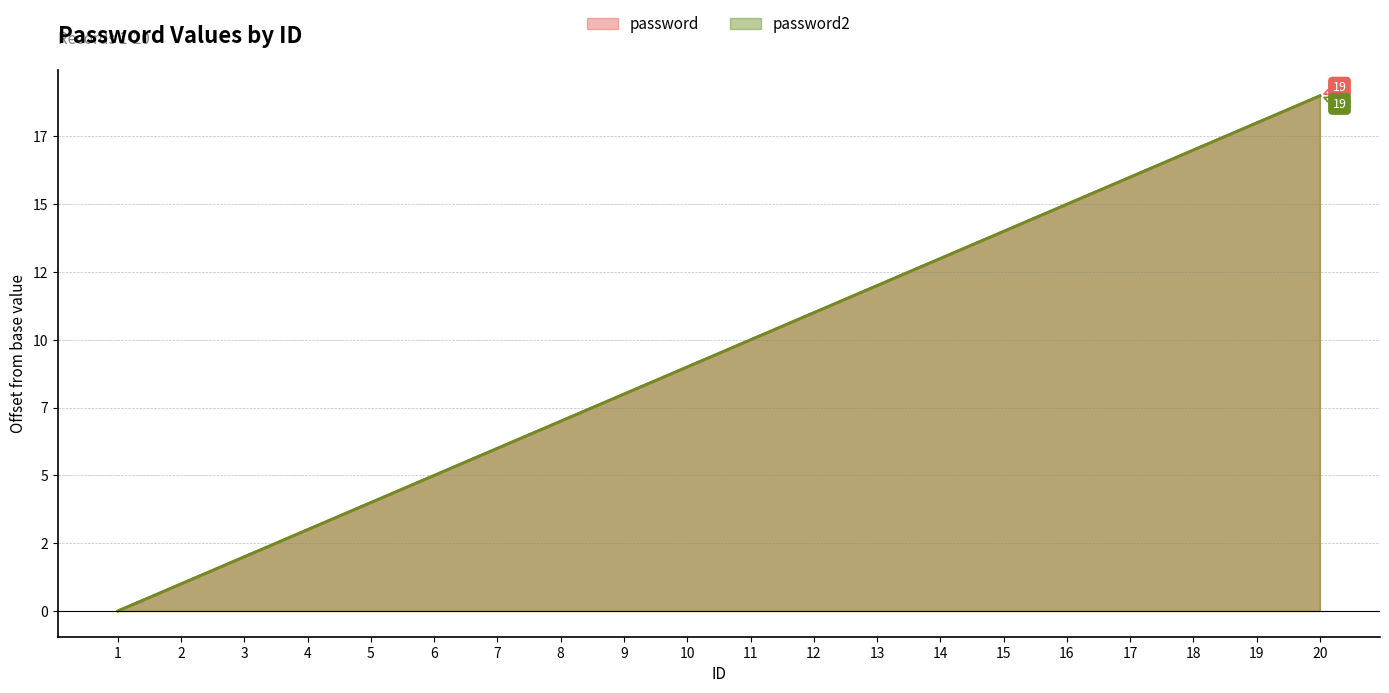

Reading left to right, what are all the values shown in this chart?

password: 0	1	2	3	4	5	6	7	8	9	10	11	12	13	14	15	16	17	18	19
password2: 0	1	2	3	4	5	6	7	8	9	10	11	12	13	14	15	16	17	18	19